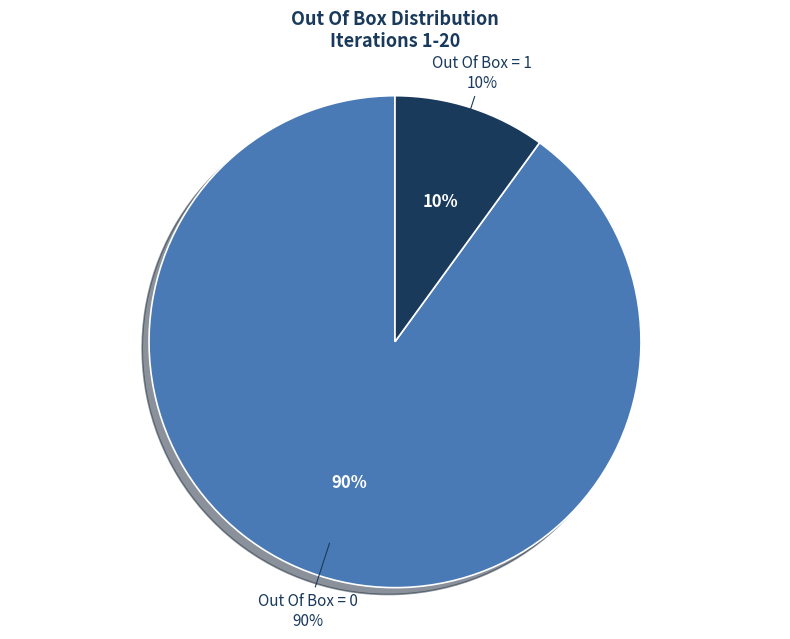

To the nearest percent, what is the combined percentage of Out Of Box = 0 and Out Of Box = 1?

100%